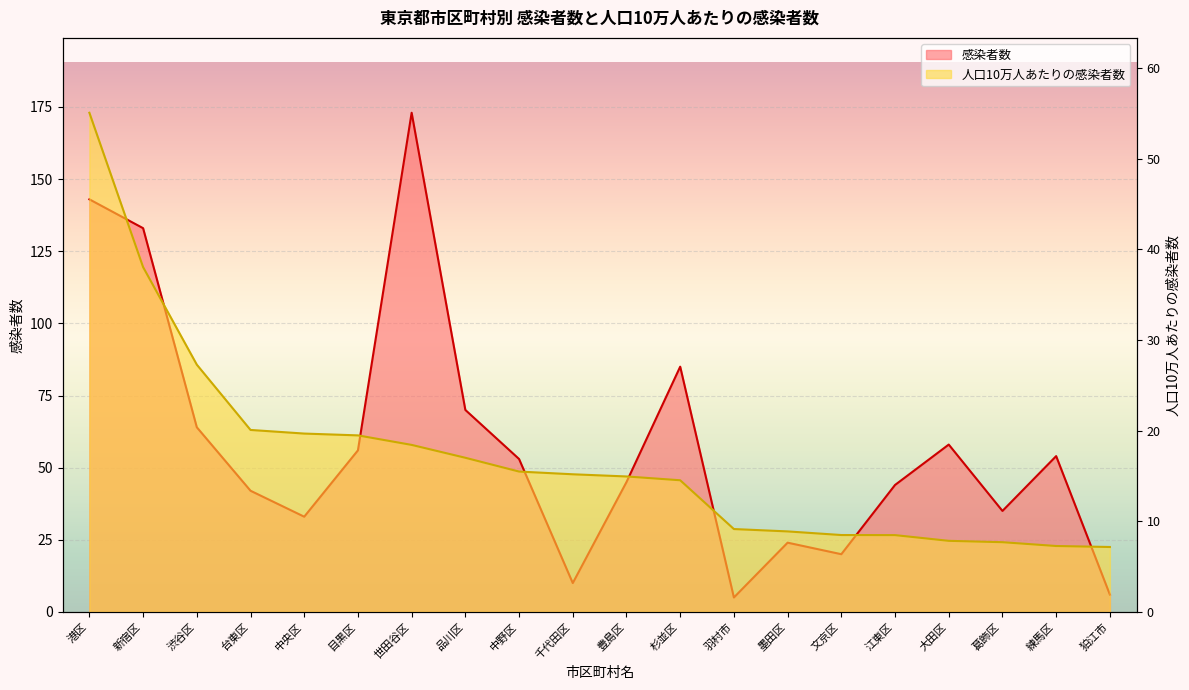

Which series has the largest total across all categories?

感染者数